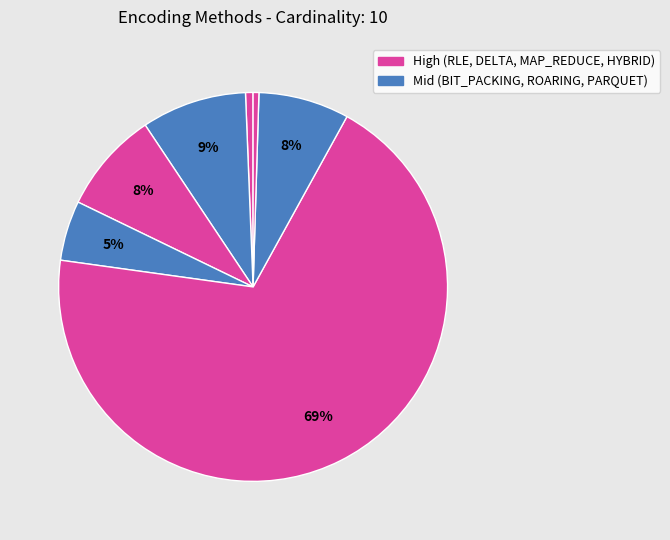

Count the number of slices in the pie.

7